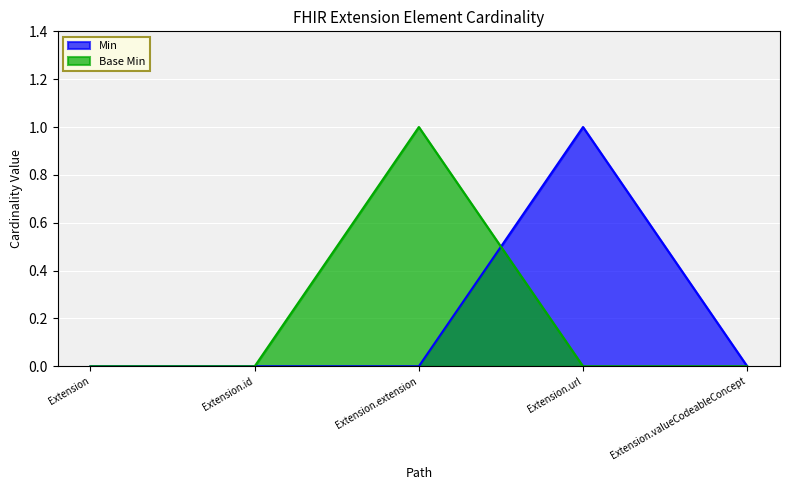

True or false: Min has more than 2 points higher than both neighbors.

False